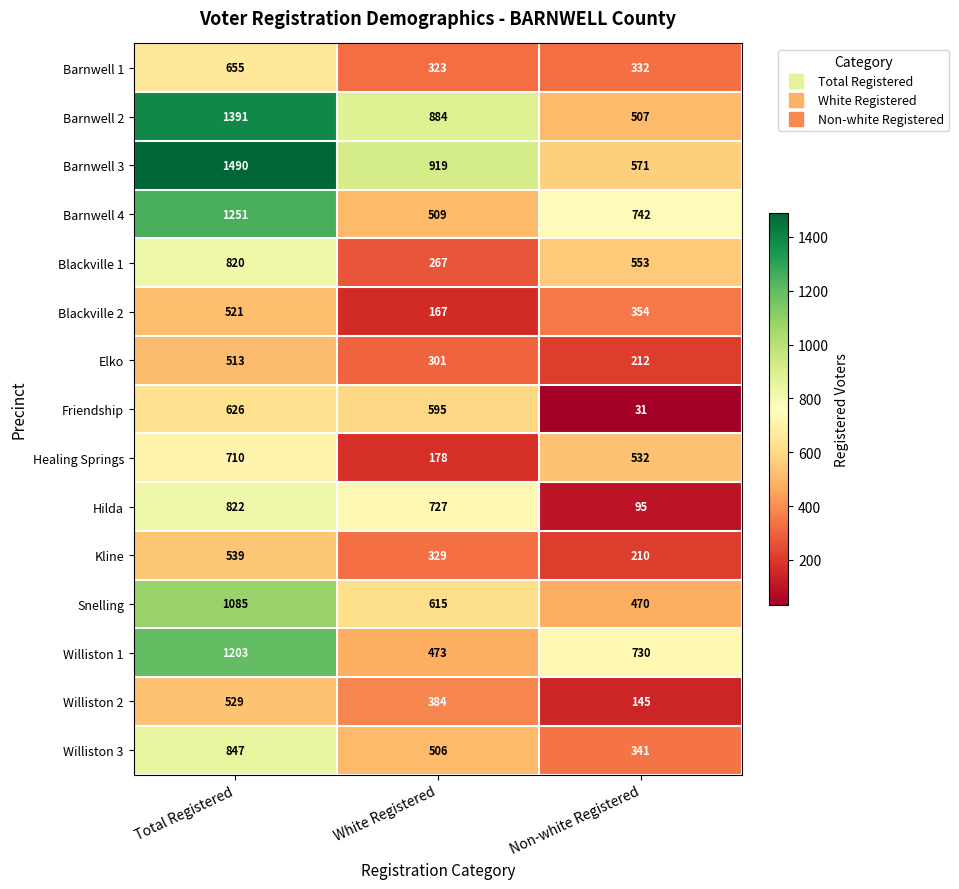

The Barnwell 3 series shows 1490 at Total Registered. True or false?

True